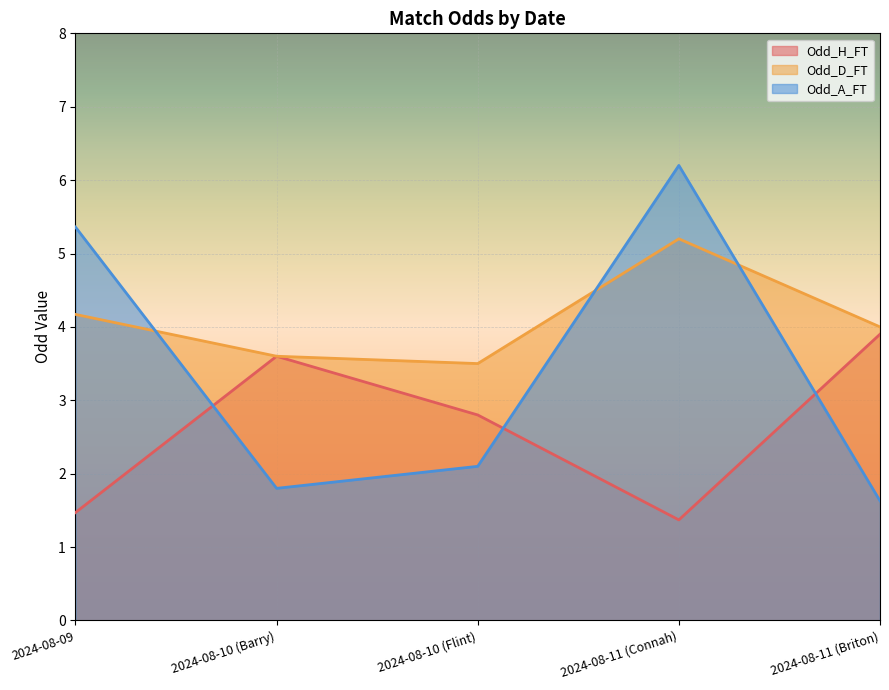

At how many categories does at least one series exceed 2?

5